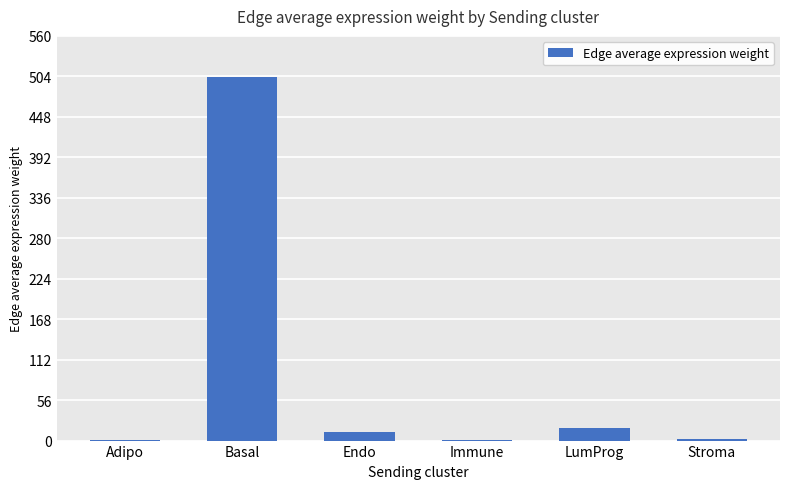

What is the sum of all values?

536.8